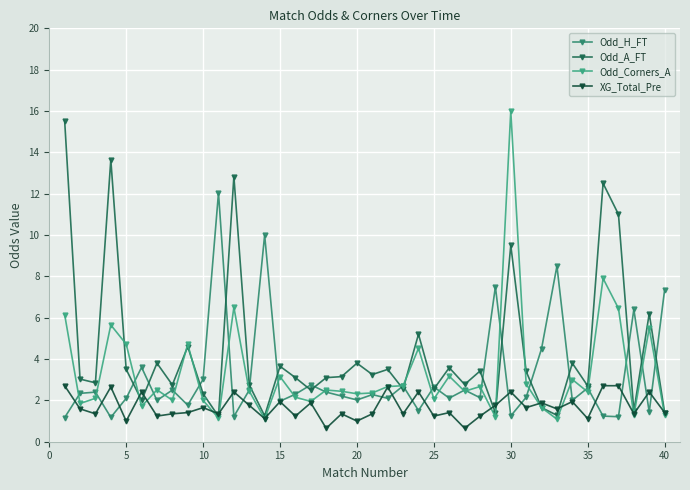

How many lines are shown in the chart?

4